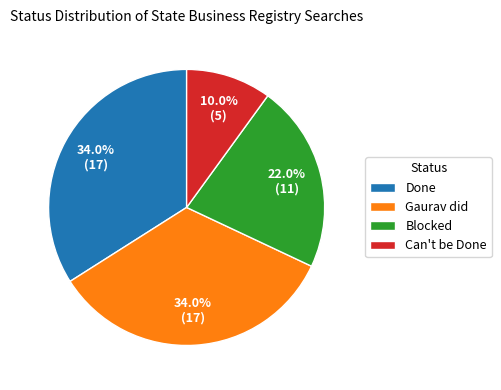

Count the number of slices in the pie.

4